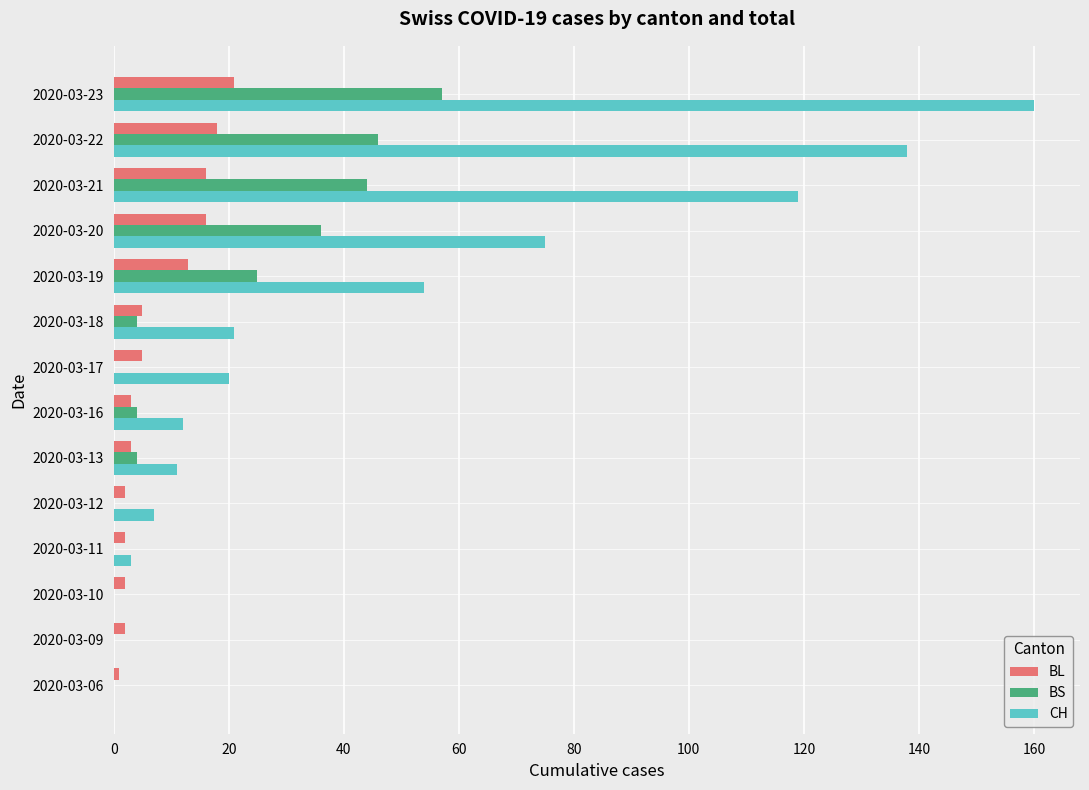

Which series has the widest spread of values?

CH